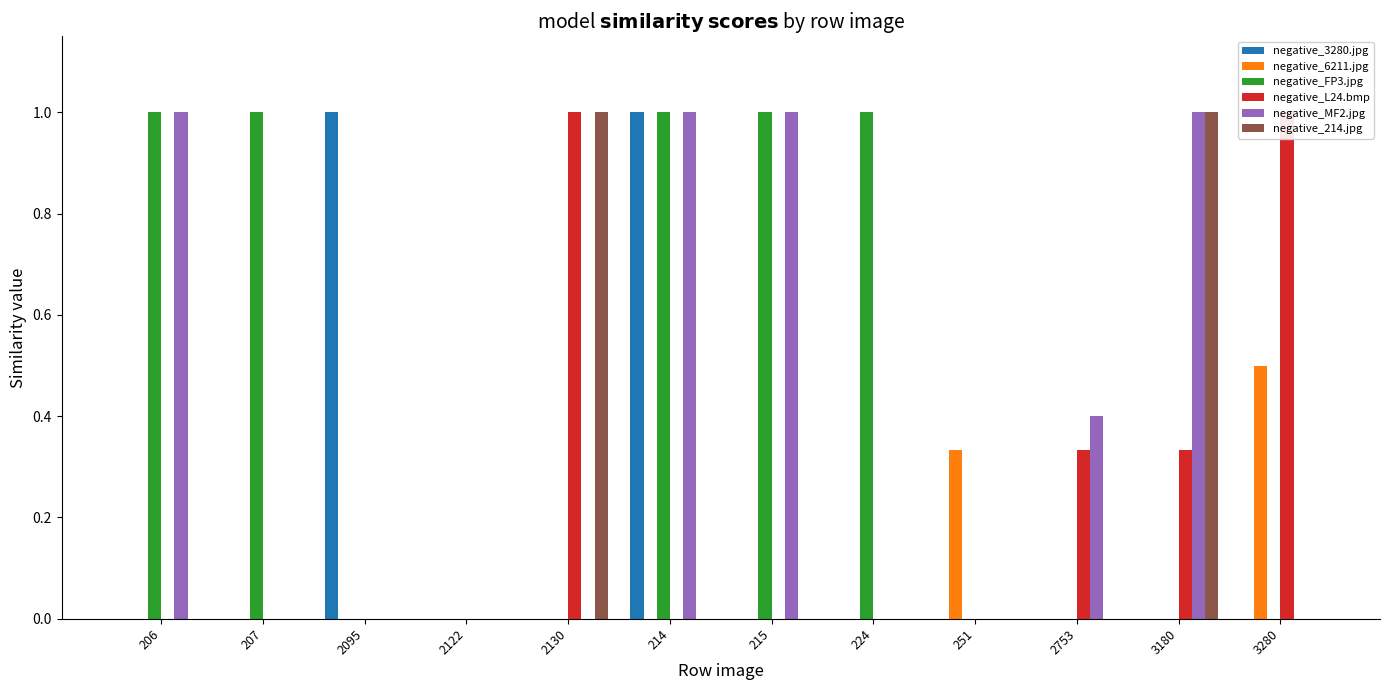

What is the label of the 10th bar from the left?

2753